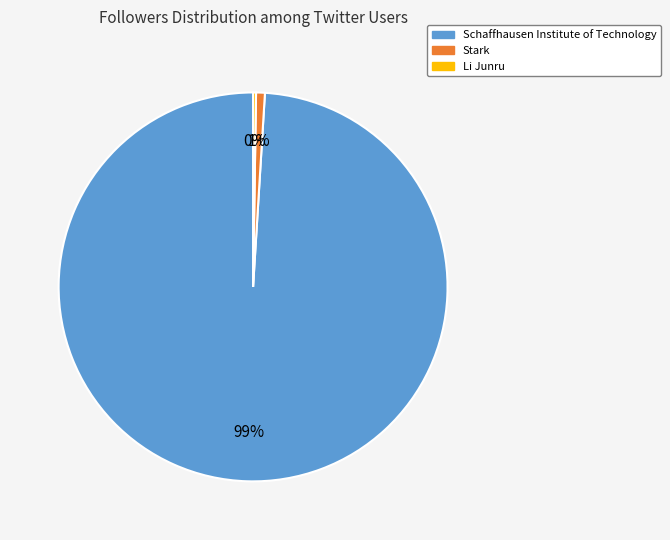

To the nearest percent, what is the difference between the largest and smallest slice percentages?

99%